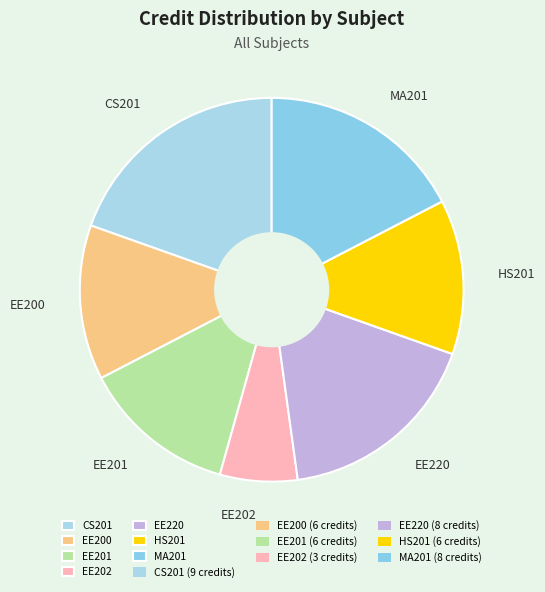

What is the smallest slice in the pie chart?

EE202